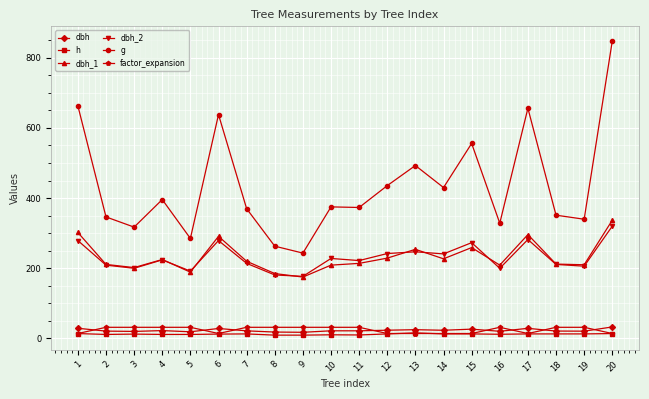

What are all the series names shown in the legend?

dbh, h, dbh_1, dbh_2, g, factor_expansion